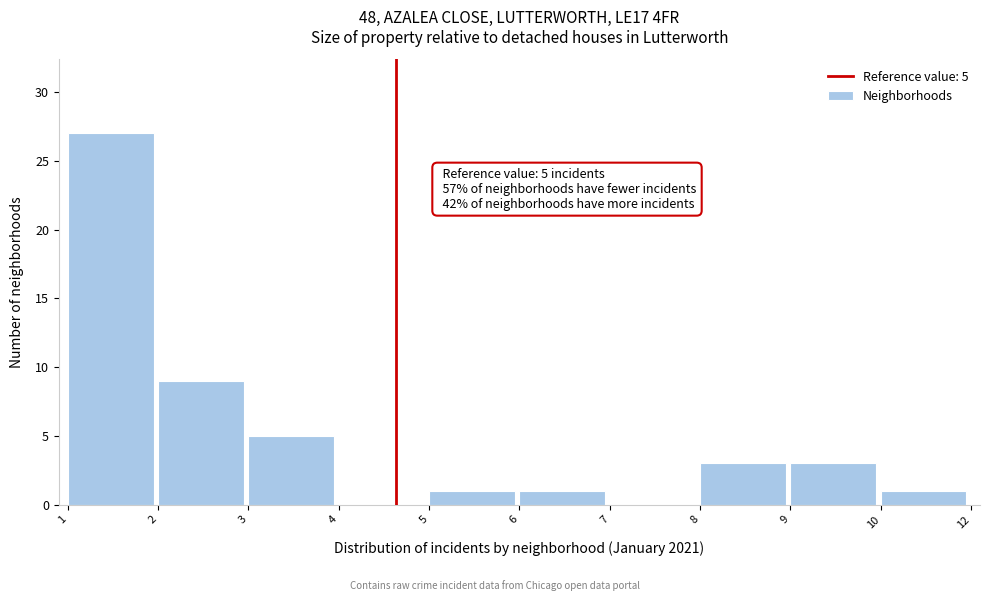

Reading left to right, what are all the values shown in this chart?

1=27	2=9	3=5	4=0	5=1	6=1	7=0	8=3	9=3	10=1